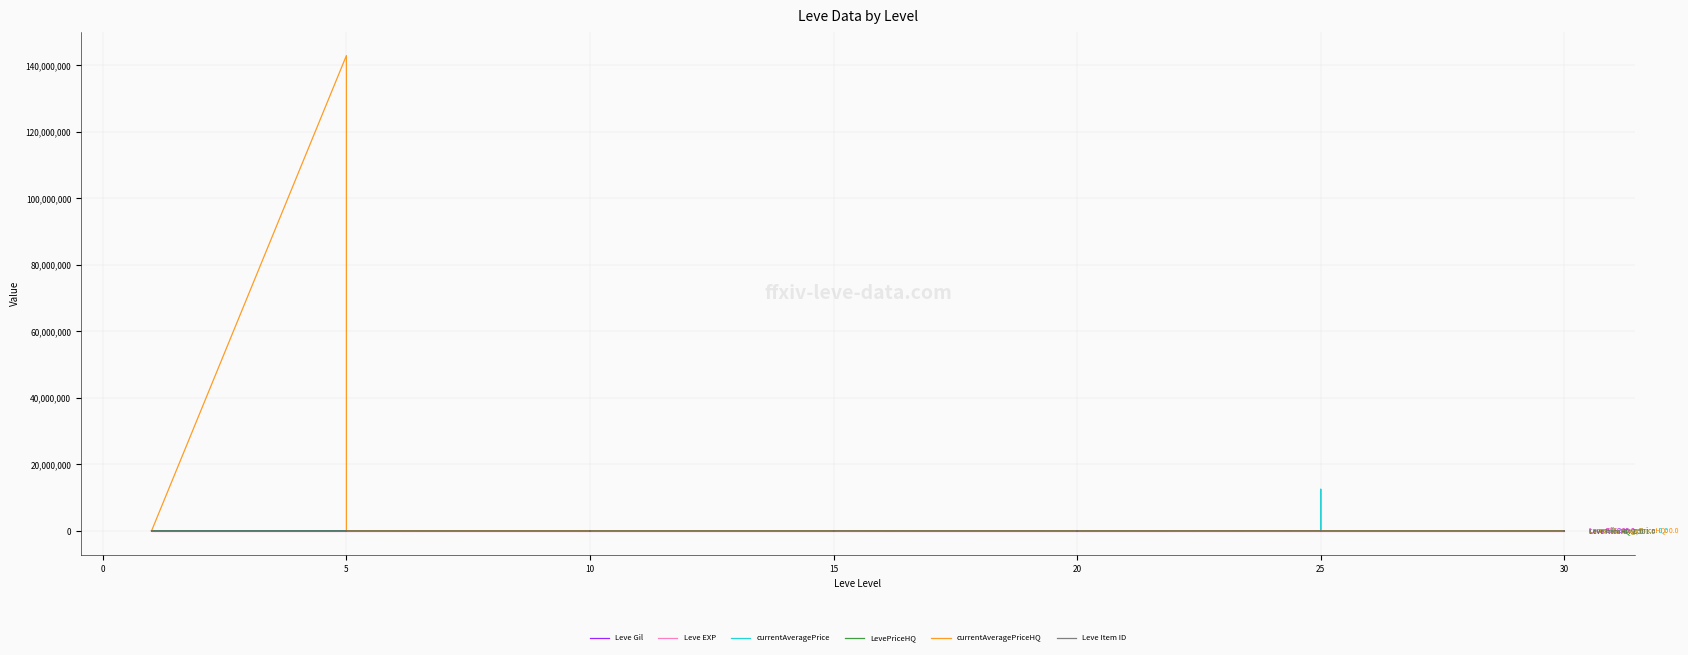

Which category has the lowest value in the Leve Item ID series?

15